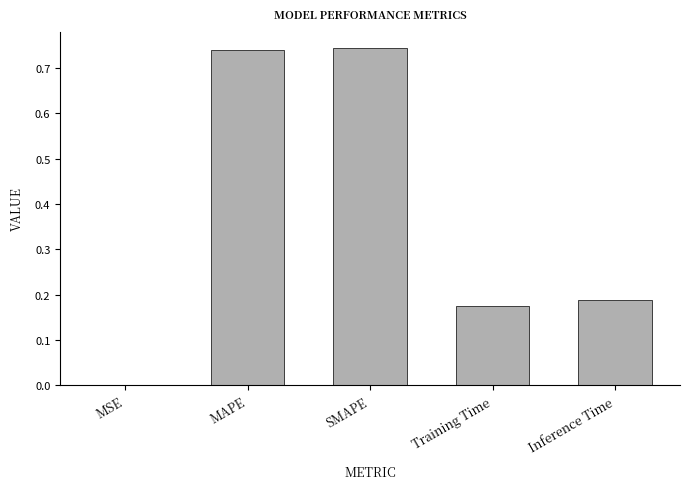

What is the sum of all values?

1.8